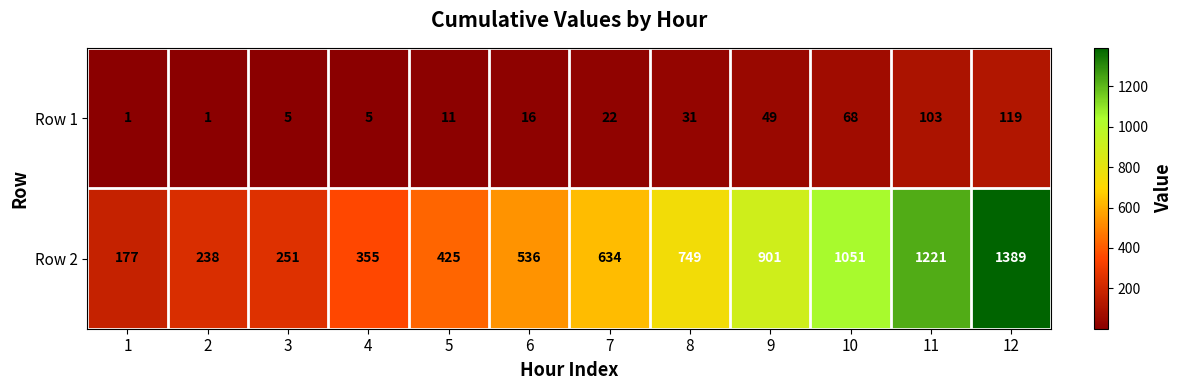

How many data points in Row 2 are less than 634?

6